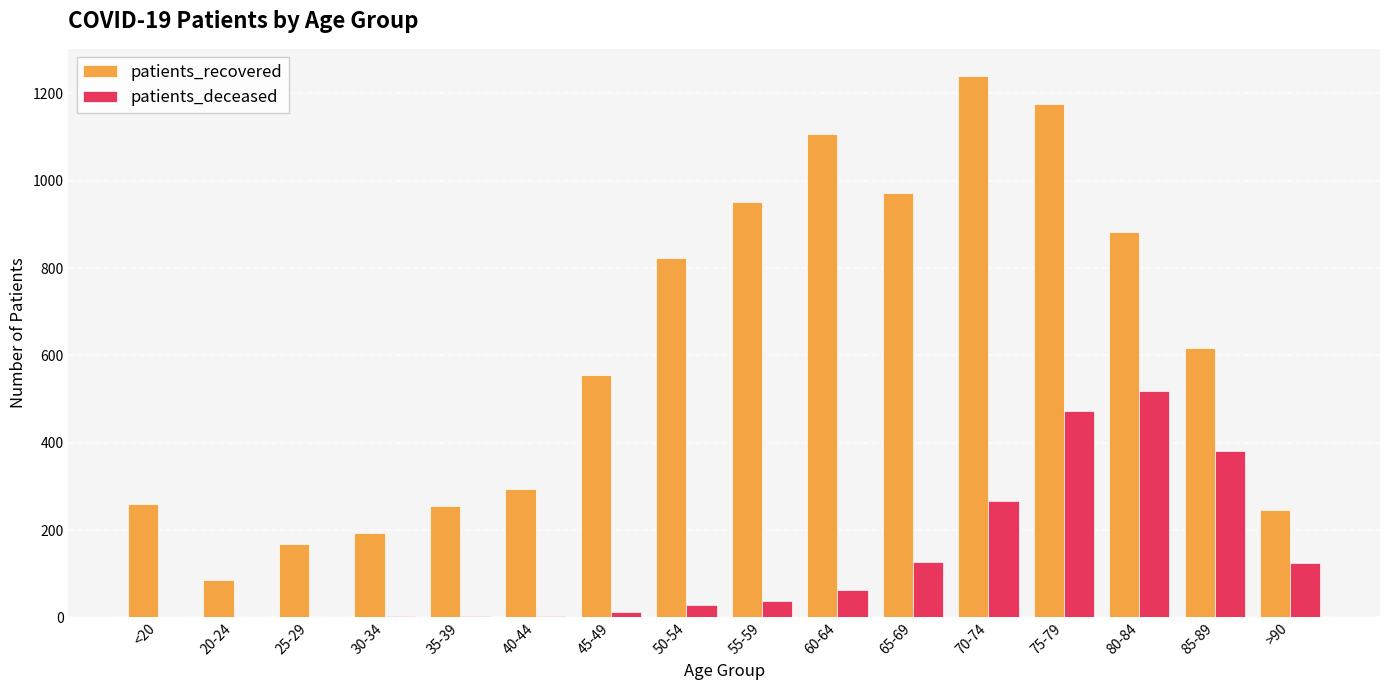

What is the total value across all series at 25-29?

167